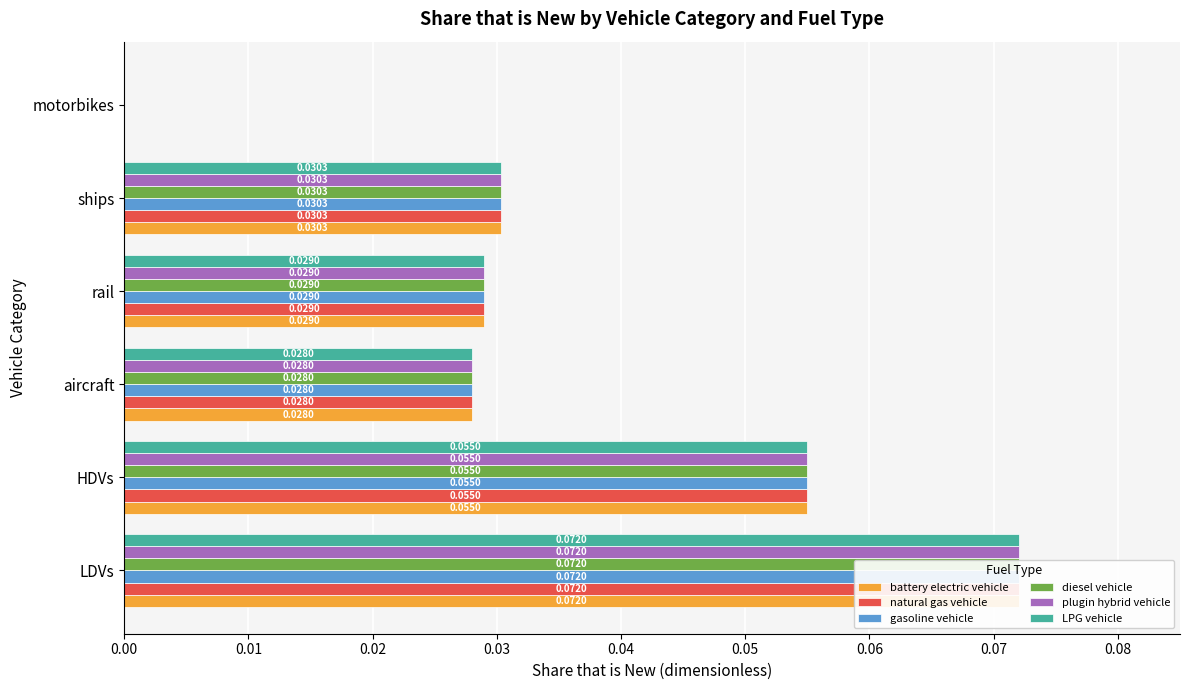

What is the difference between the maximum and minimum values in the LPG vehicle series?

0.1